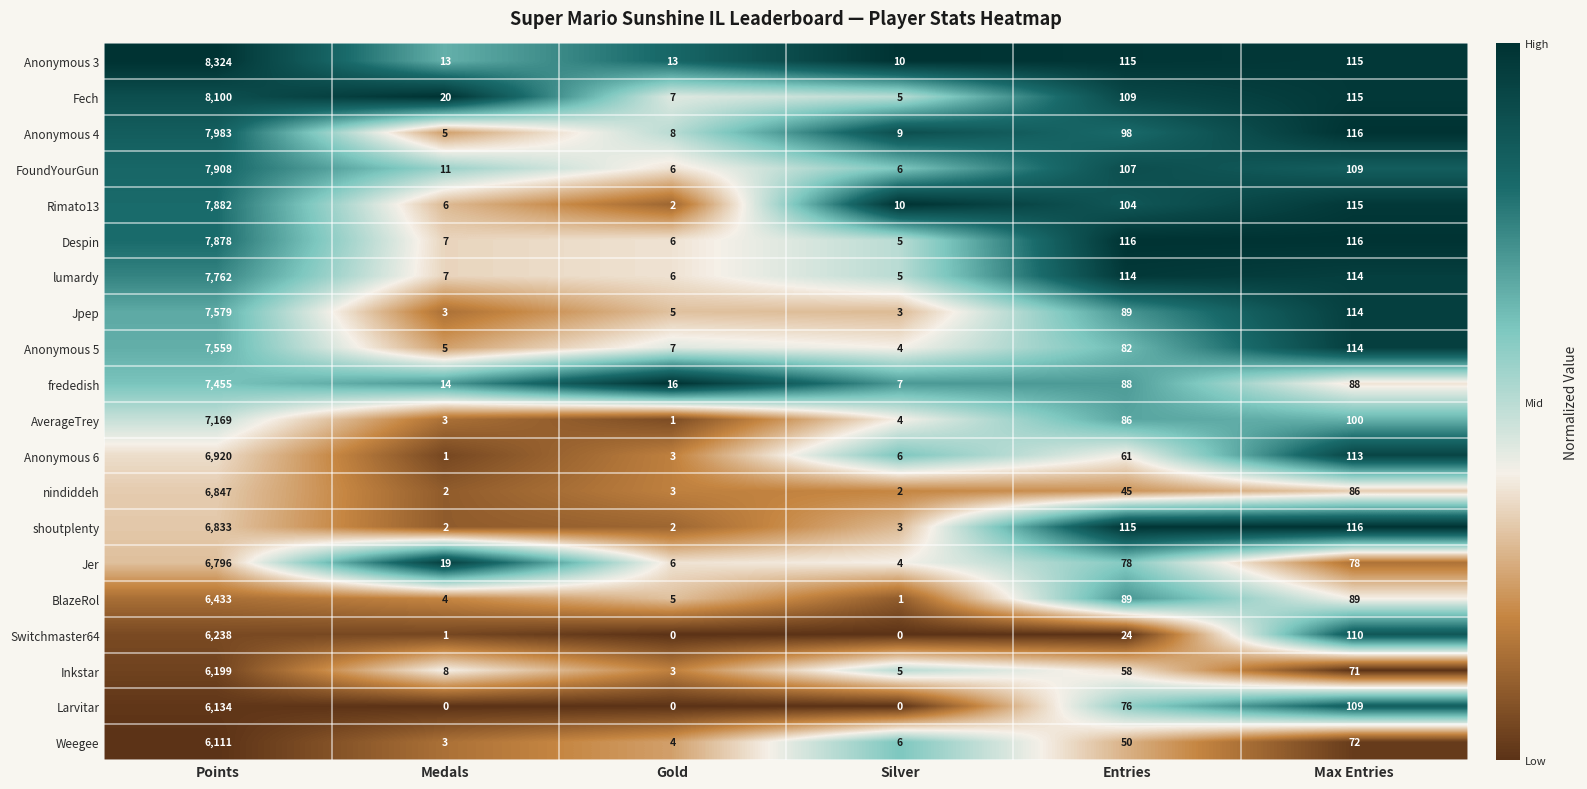

What is the total value across all series at Max Entries?

2060